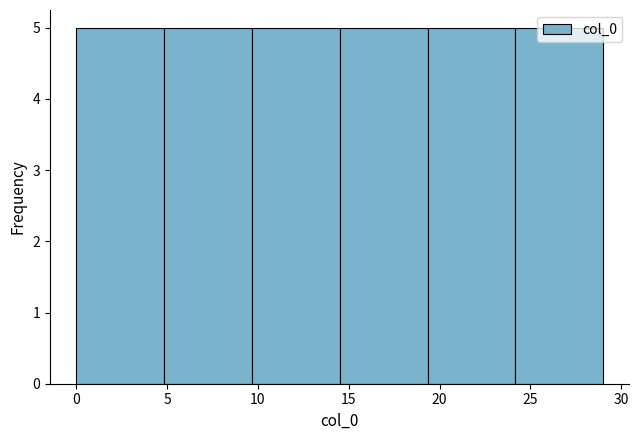

What is the height of the bar covering 5.0 to 9.5 on the x-axis? Neither the bar edges nor the heights are printed on the chart, so give them approximately, as read against the axes.

5